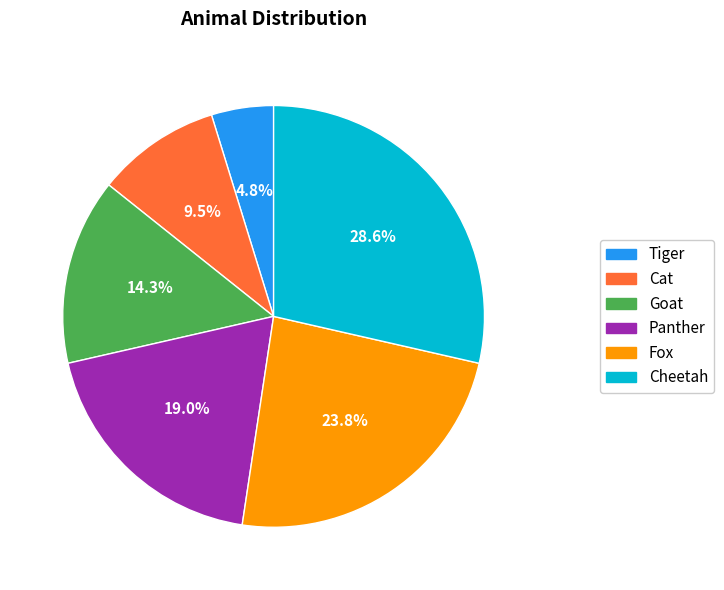

Between Goat and Cat, which is larger?

Goat